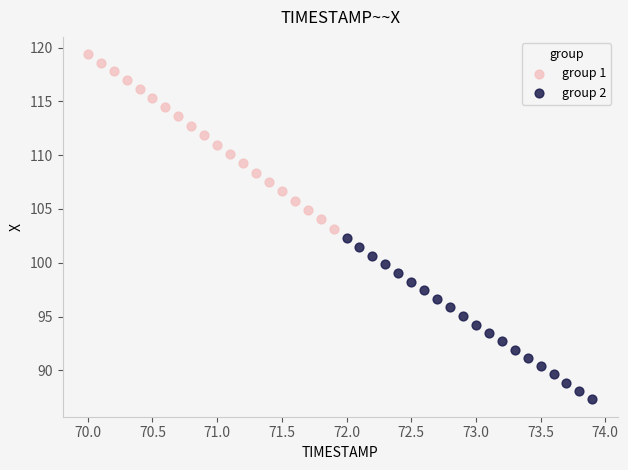

Which series has the widest spread of Y values?

group 1